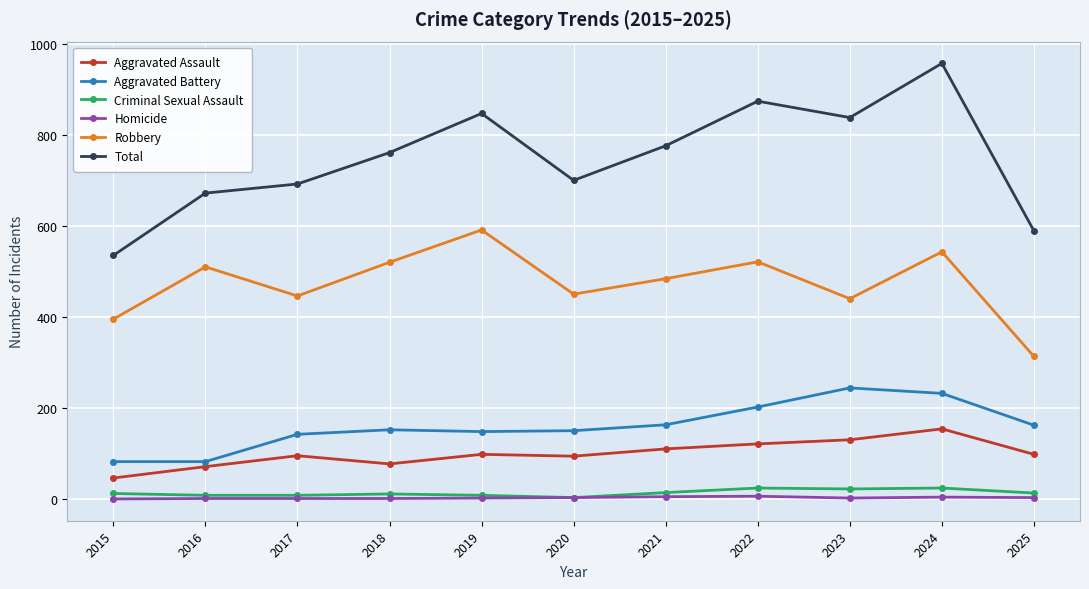

True or false: Homicide has more than 0 points higher than both neighbors.

True